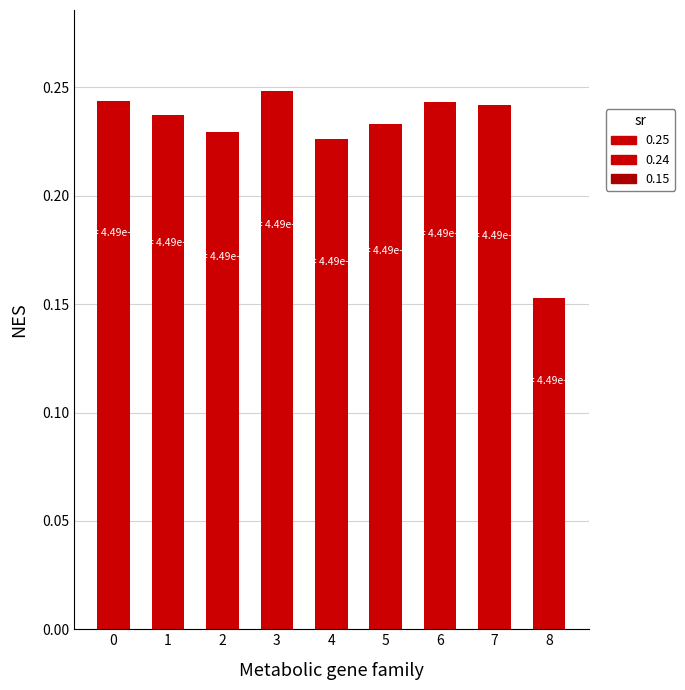

Which label corresponds to the smallest value in the chart?

8